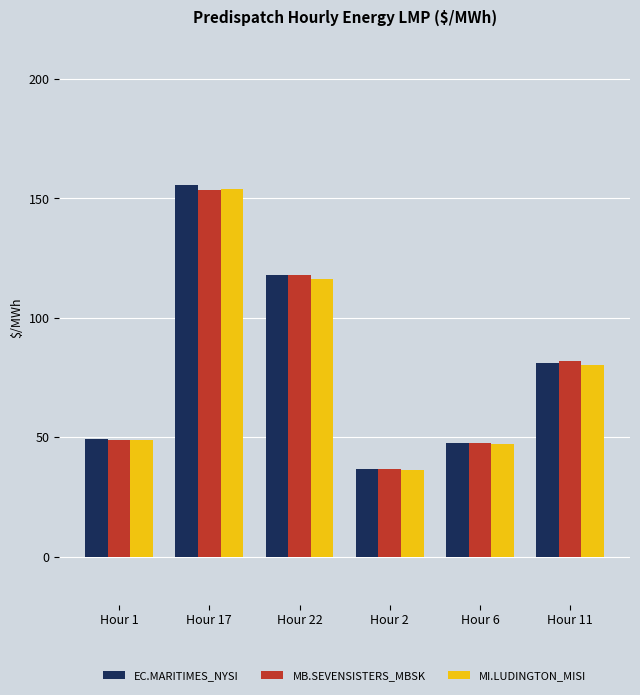

Between Hour 22 and Hour 2, which series saw the biggest shift?

MB.SEVENSISTERS_MBSK